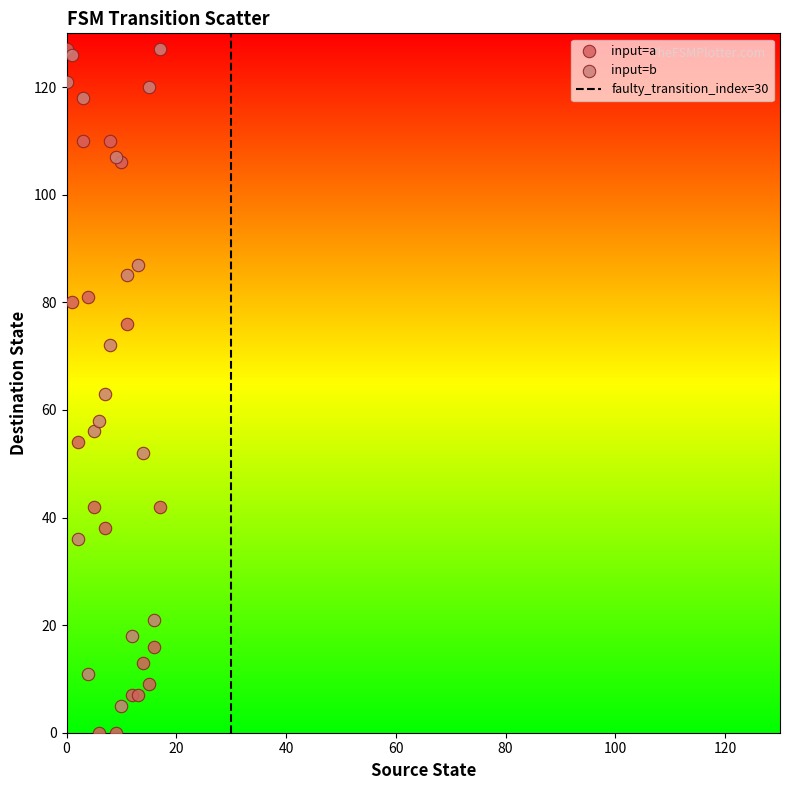

In the input=b series, what Y value is closest to 66?

63